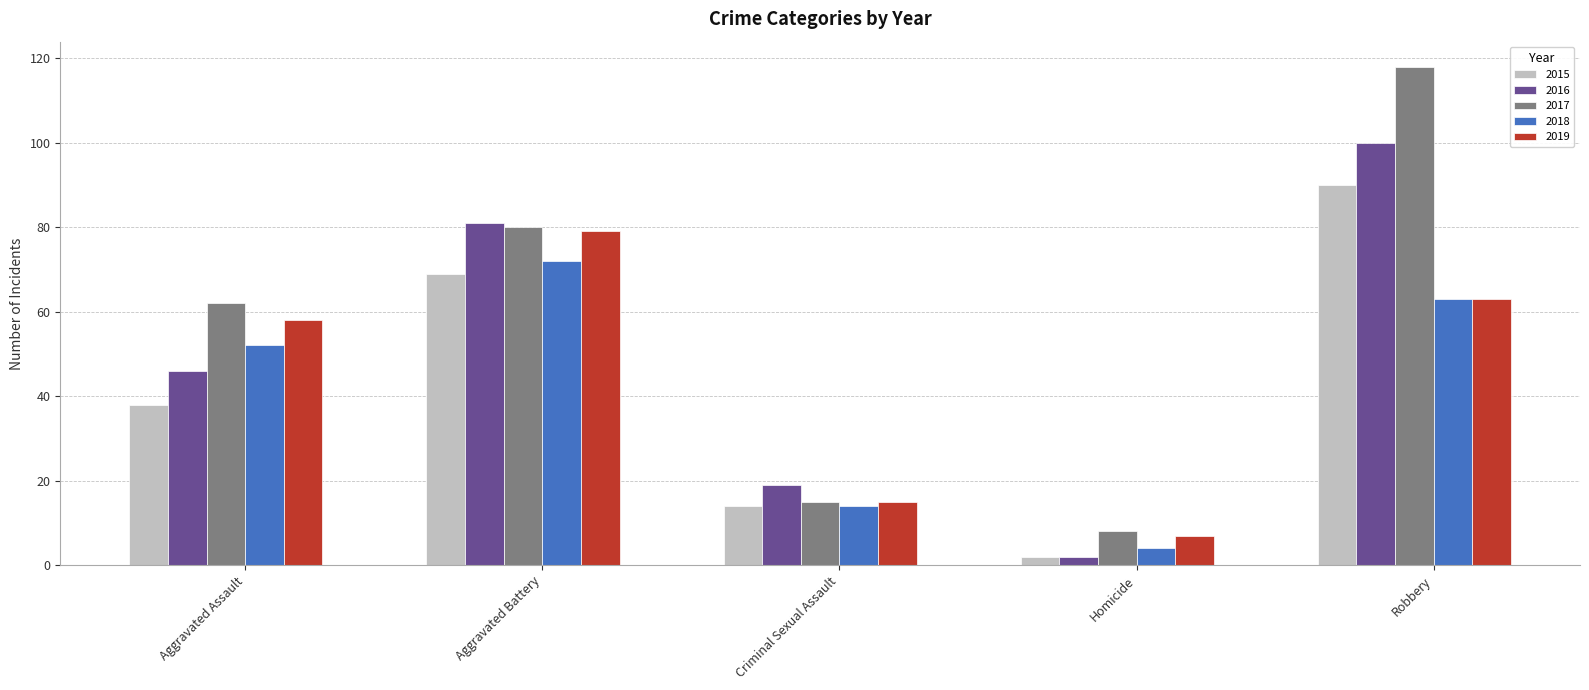

What is the total value across all series at Homicide?

23